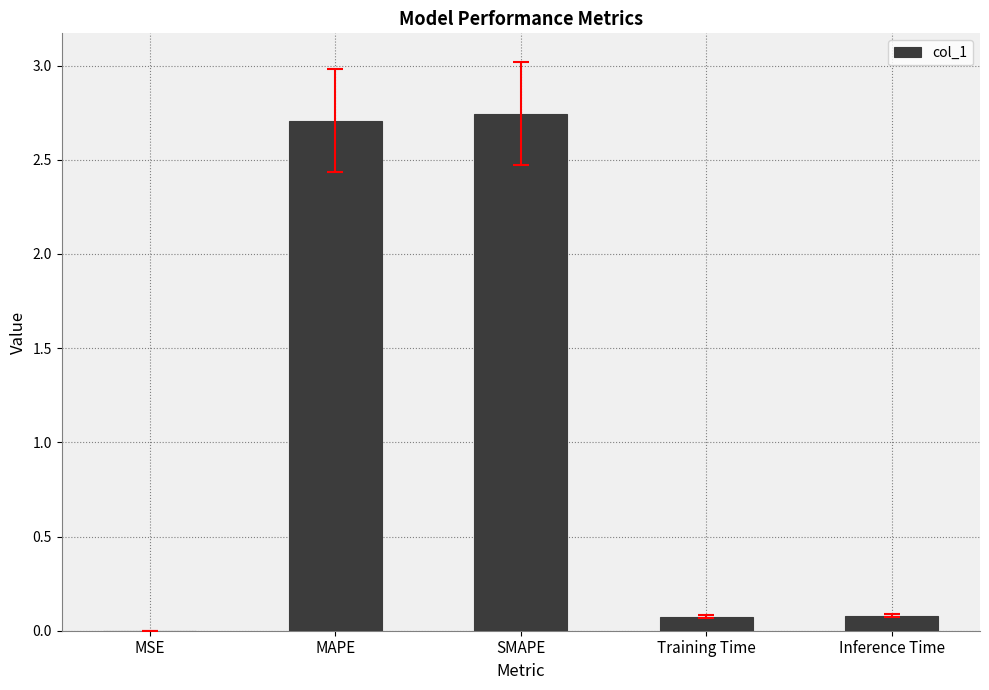

What is the sum of all values?

5.6